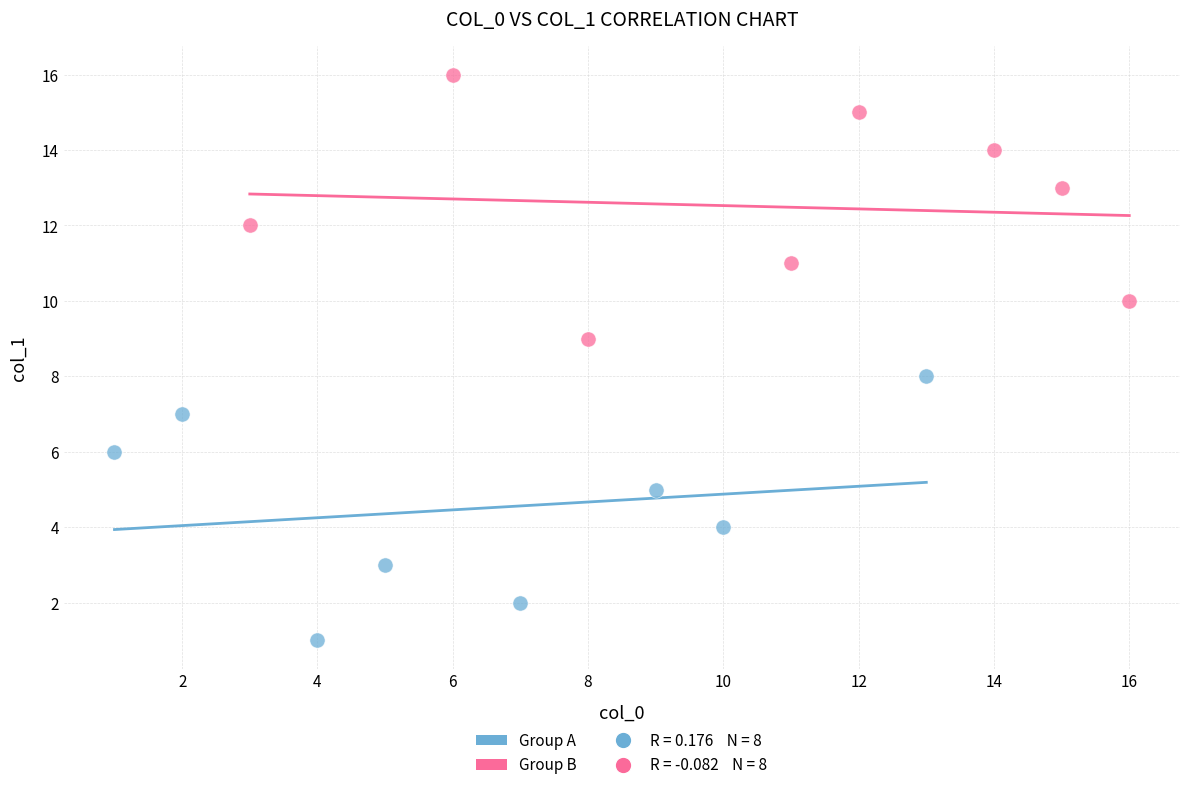

Which series contains the lowest Y value?

Group A